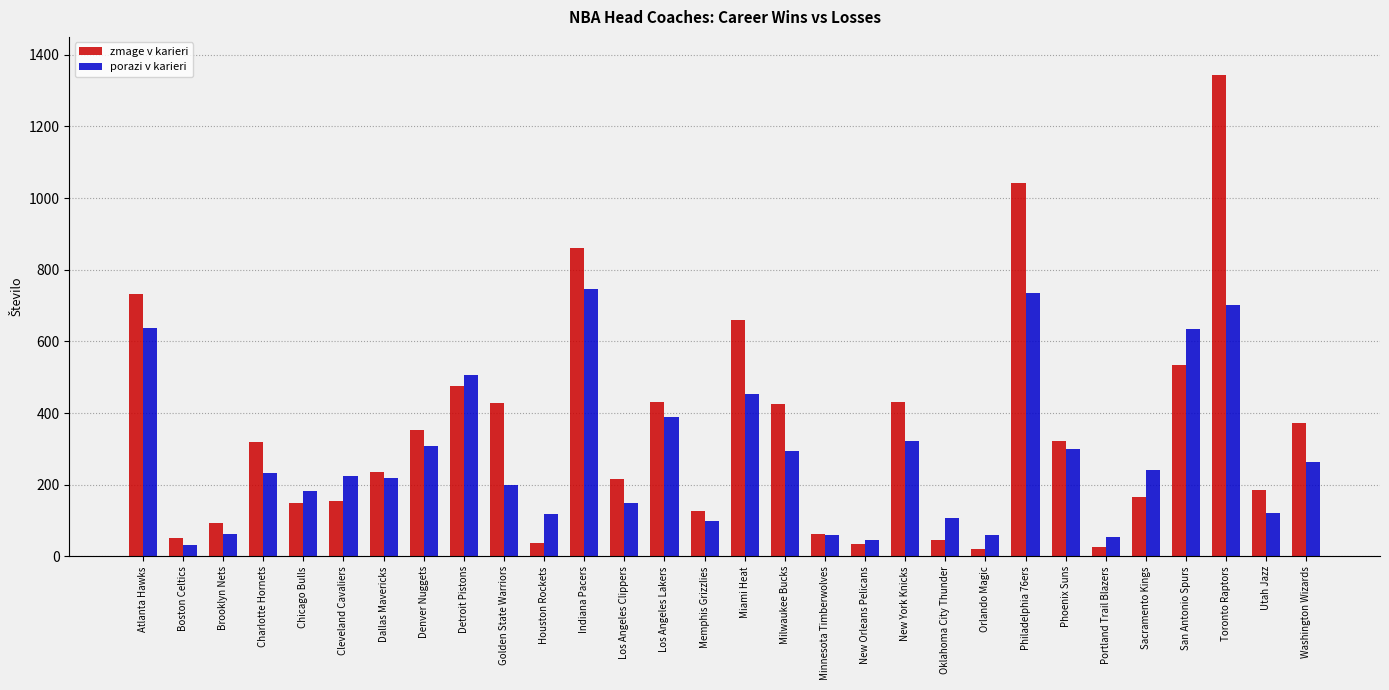

Are the bars grouped side by side (vs. stacked)?

Yes